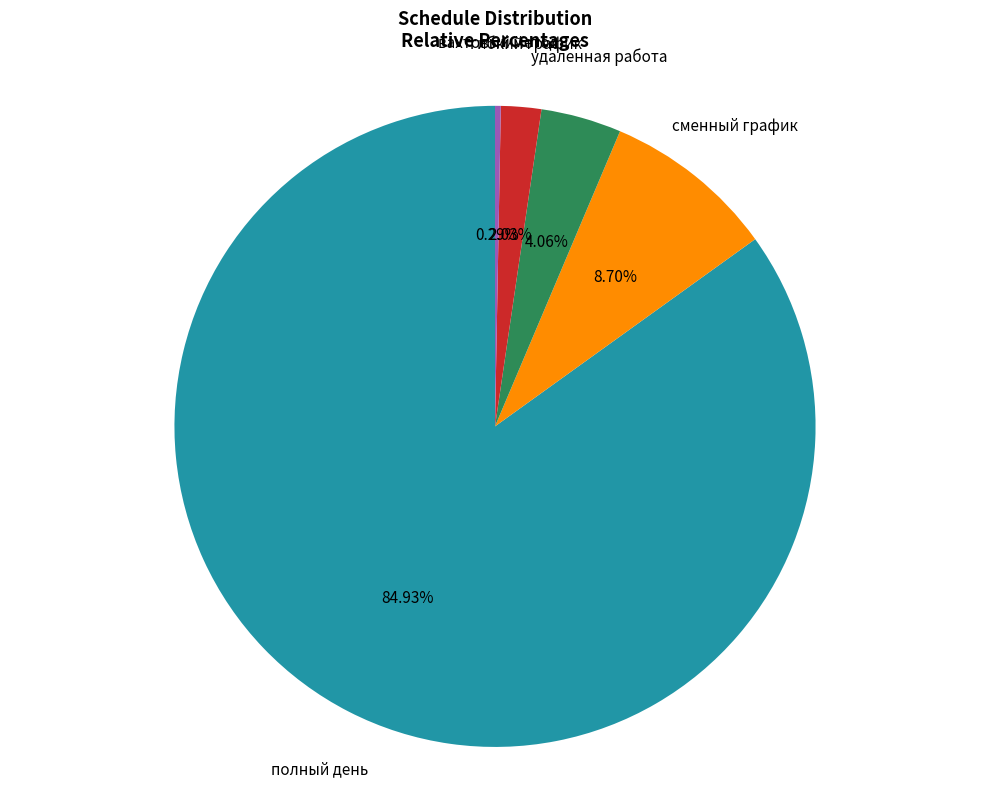

How much of the chart is everything except гибкий график?

98.0%